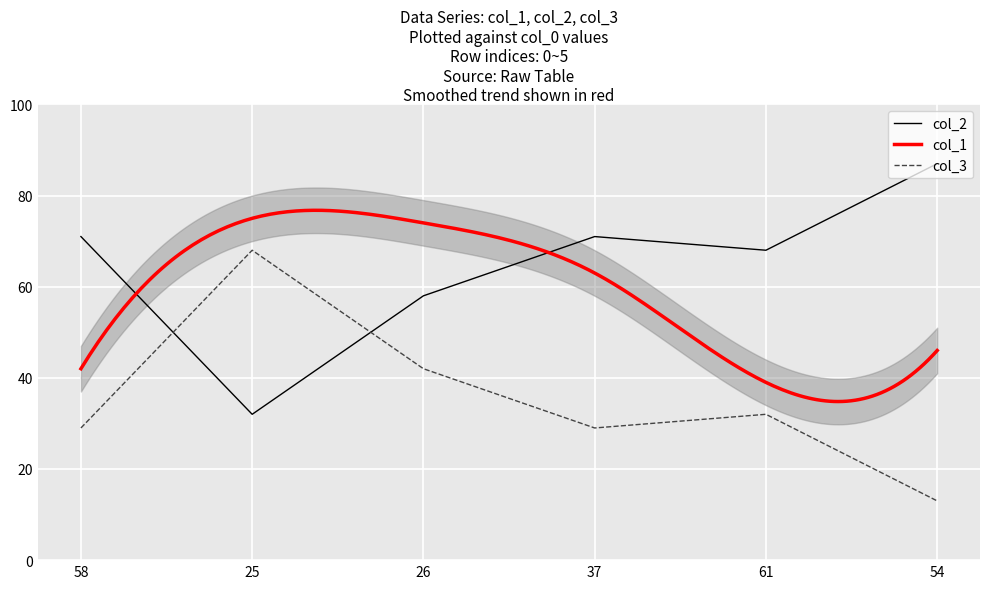

What is the label of the 6th point from the right?

58